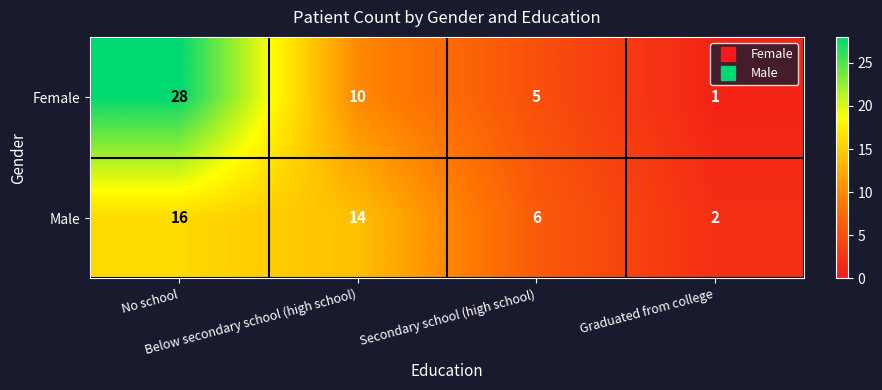

List the series in order of their peak value, lowest first.

Male, Female